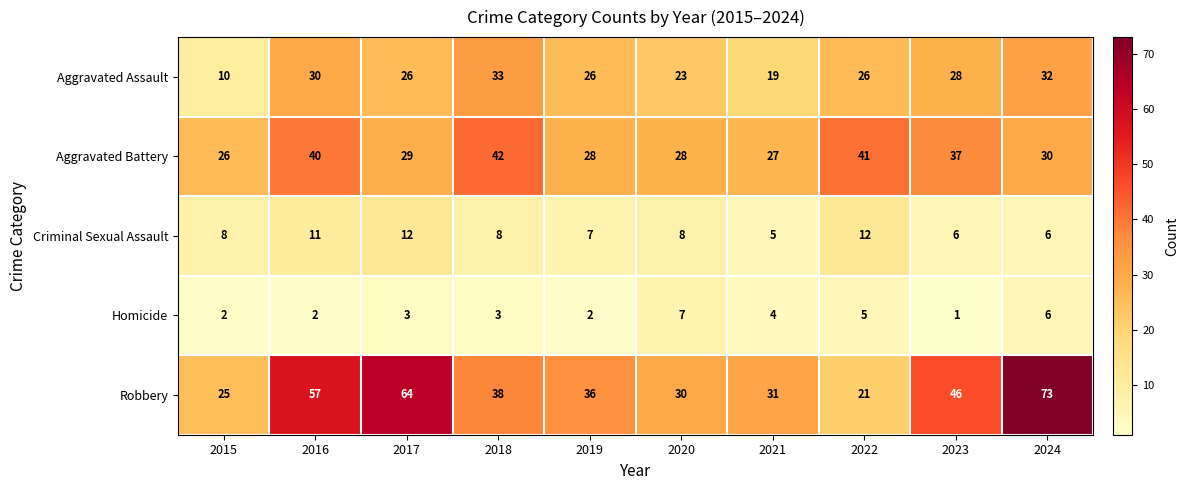

Which category has the lowest value across all series?

2023